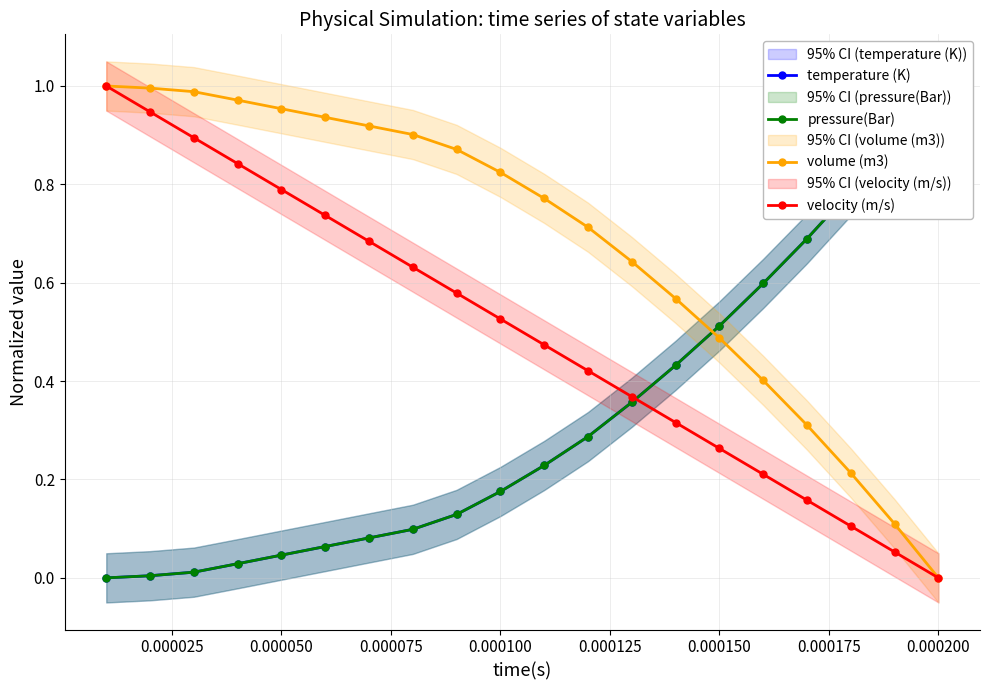

Which series has the largest range (max minus min)?

temperature (K)